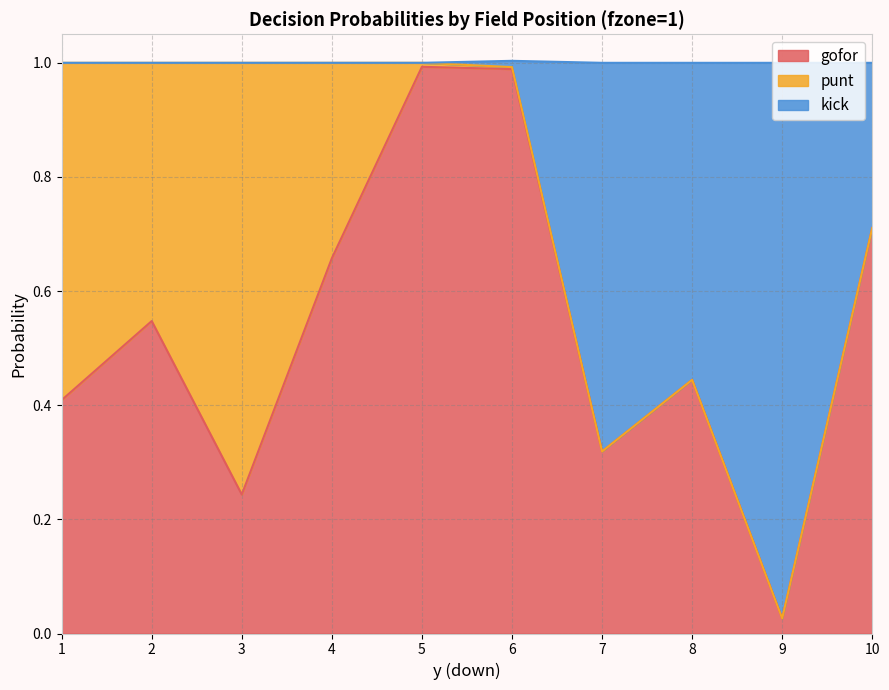

At which label does gofor reach its minimum?

9